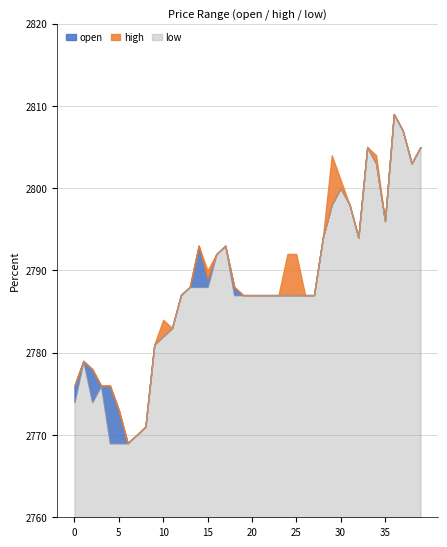

How many data points in high are less than 2788?

20